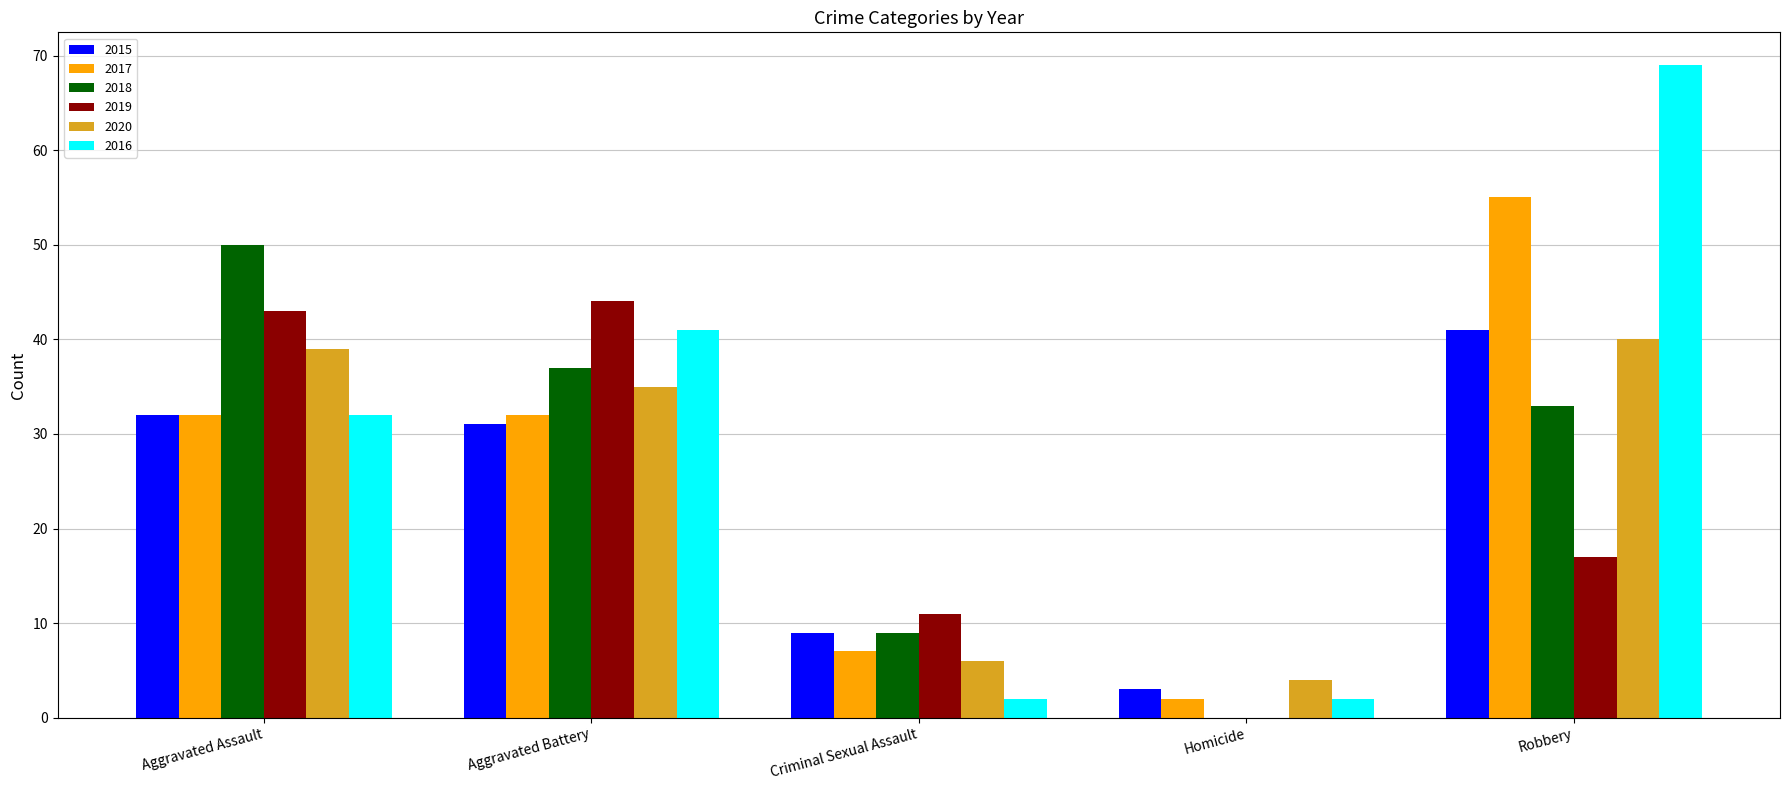

At which label is 2018 closest to 25?

Robbery